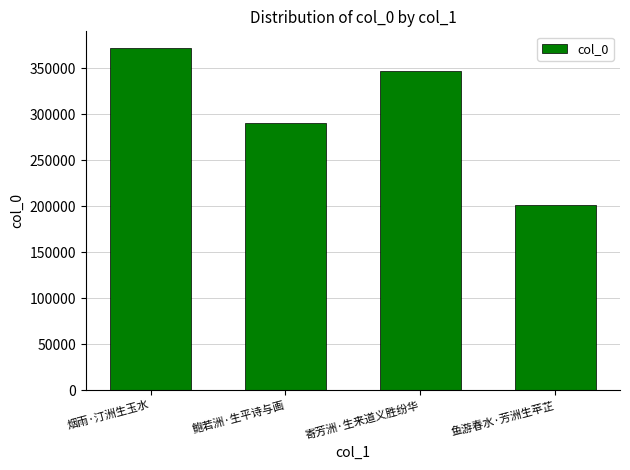

Where does the data first go above 347356?

烟雨·汀洲生玉水